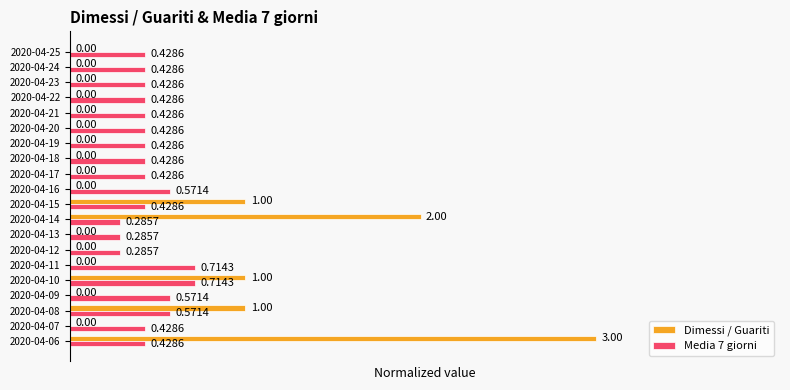

Between 2020-04-16 and 2020-04-22, which series saw the biggest shift?

Media 7 giorni